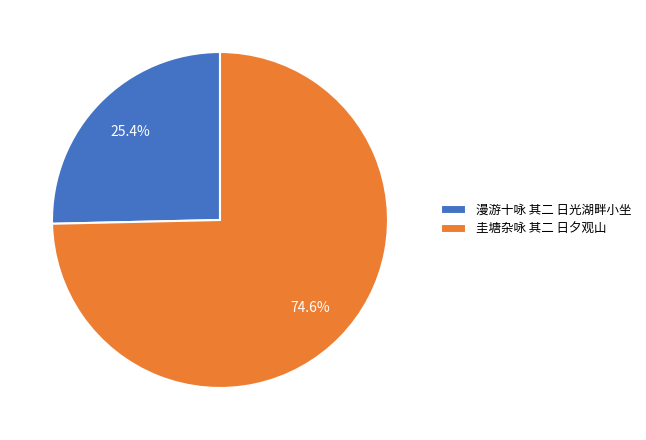

What percentage is NOT represented by 圭塘杂咏 其二 日夕观山?

25.4%